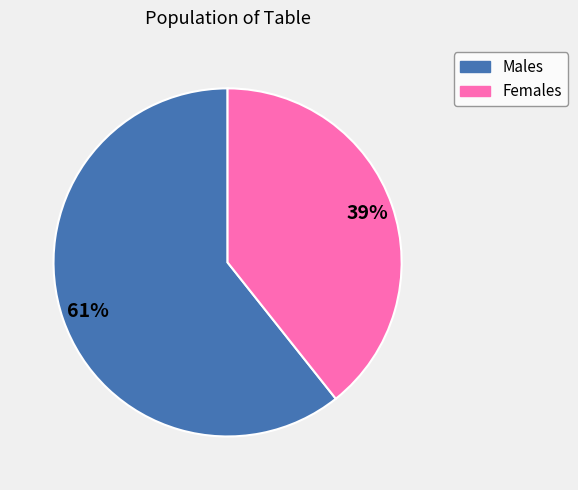

How many segments does this pie chart have?

2